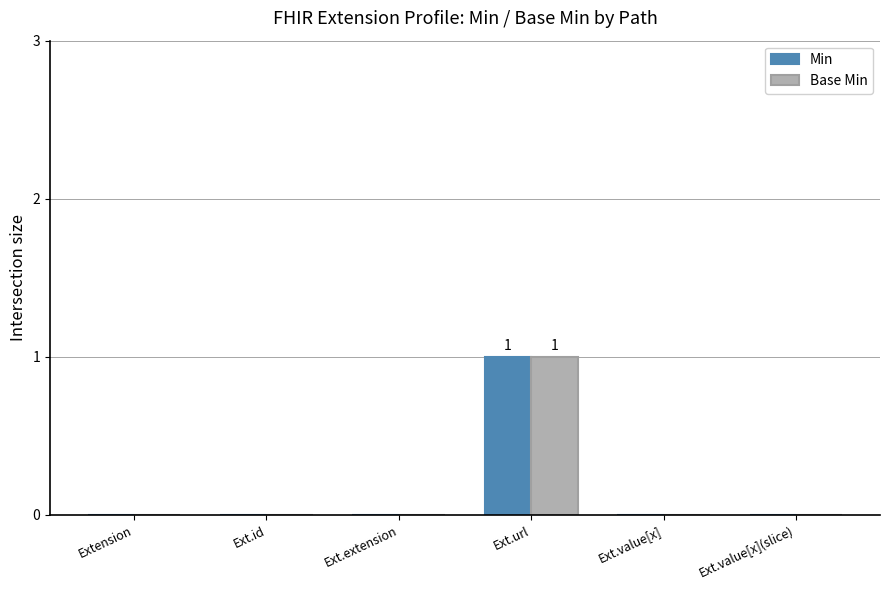

What are all the series names shown in the legend?

Min, Base Min